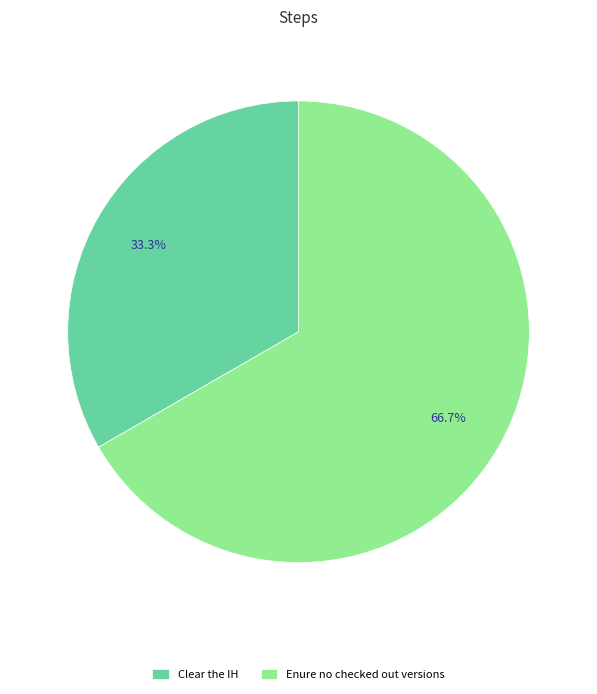

Which slice is the largest?

Enure no checked out versions